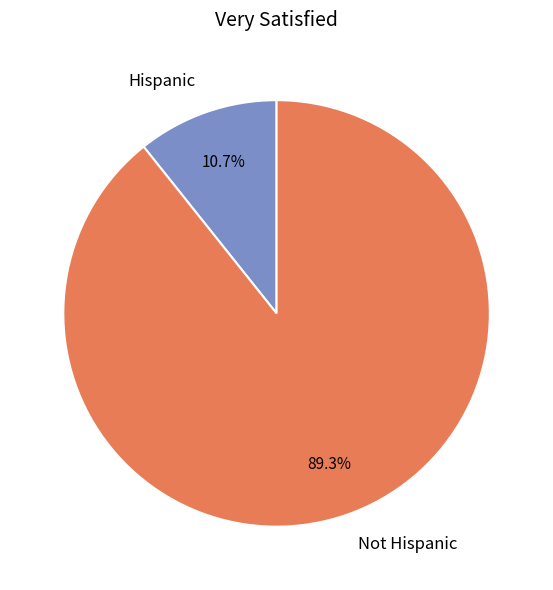

The Not Hispanic slice represents 78% of the pie. True or false?

False